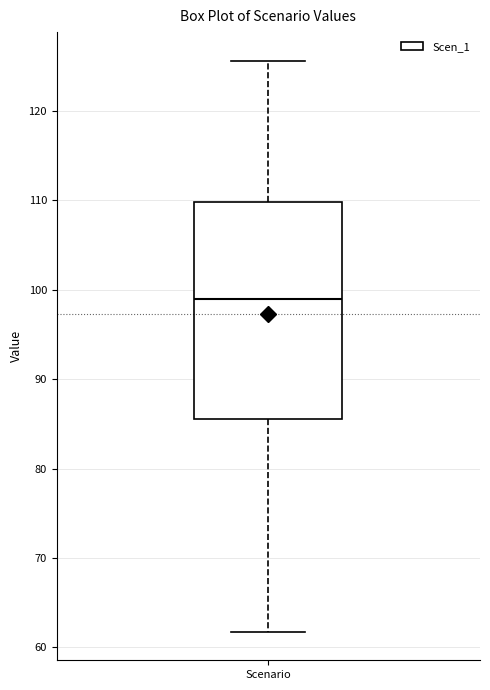

Read this box plot against the y-axis: the position of the median line, the range covered by the box, and the ends of both whiskers. The values are not printed on the chart, so give them approximately, as read against the axis.

median 99, box 85 to 110, whiskers 62 to 126